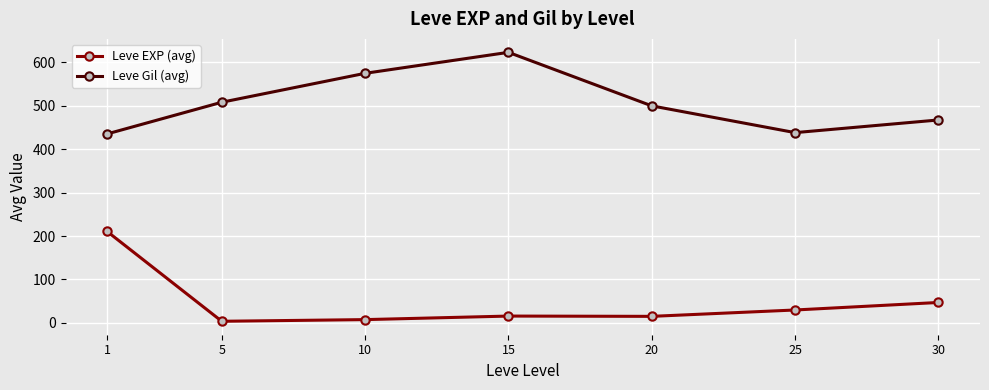

How many values in the Leve Gil (avg) series are below 500?

3